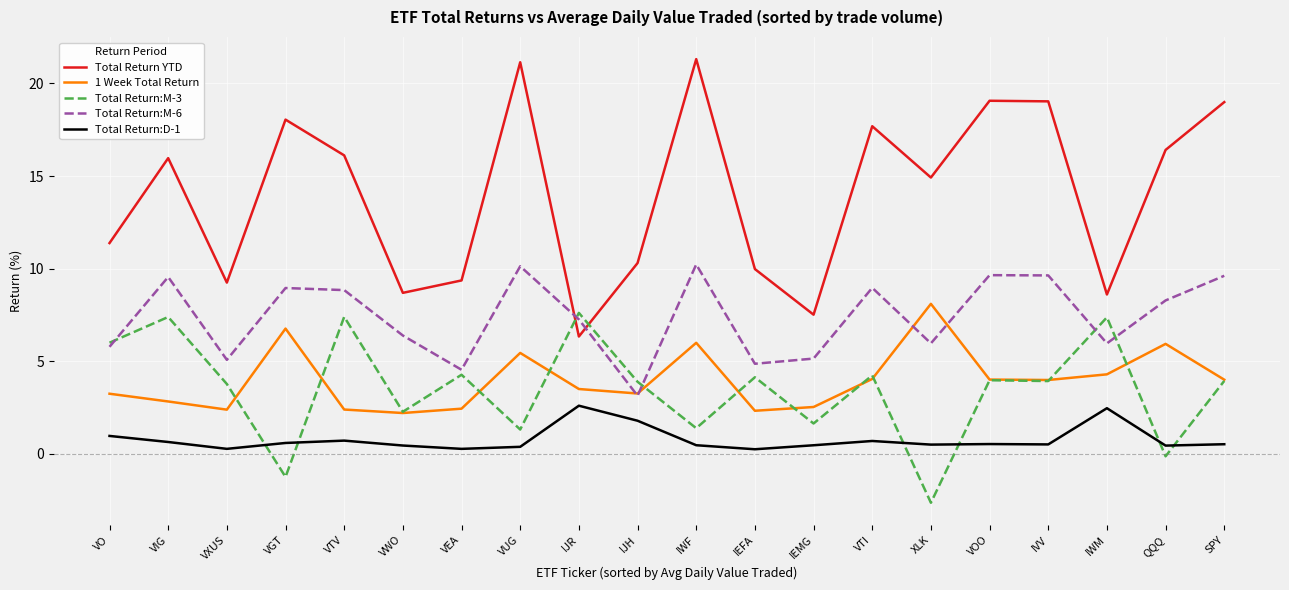

What is the highest value of the Total Return:D-1 series?

2.6